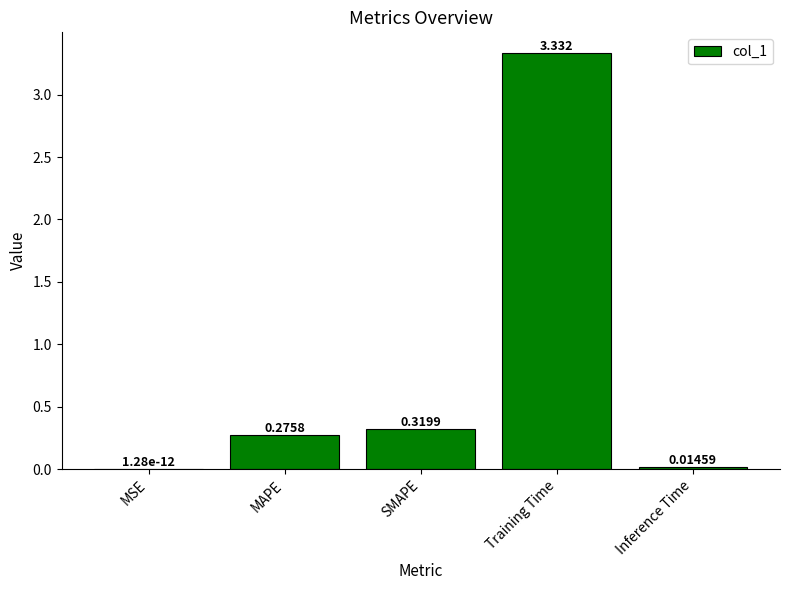

Which category has the highest value across all series?

Training Time